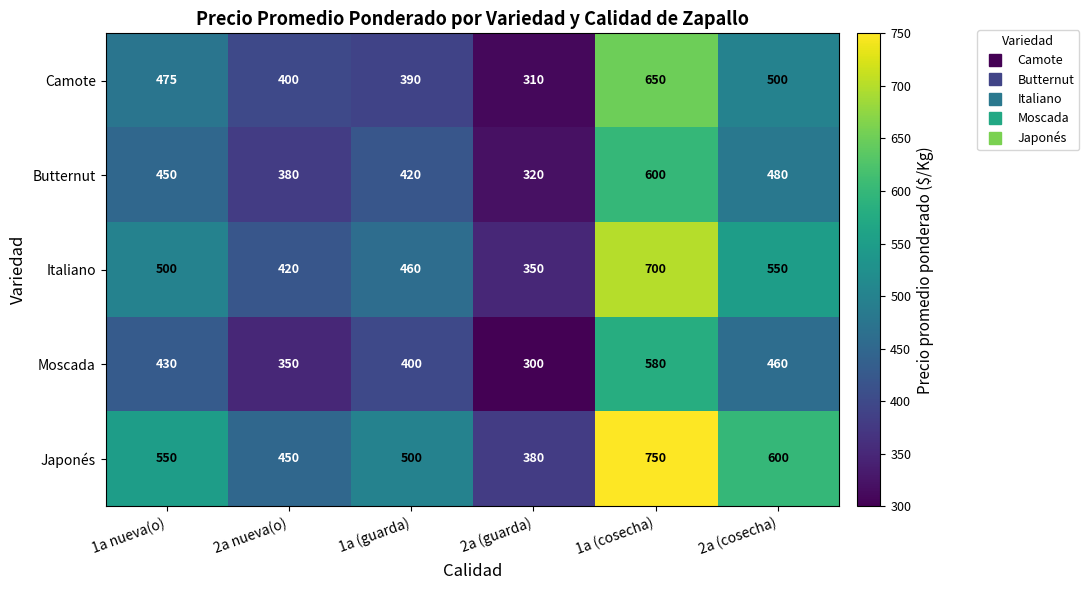

Reading right to left, what are all the values shown in this chart?

Camote: 500	650	310	390	400	475
Butternut: 480	600	320	420	380	450
Italiano: 550	700	350	460	420	500
Moscada: 460	580	300	400	350	430
Japonés: 600	750	380	500	450	550